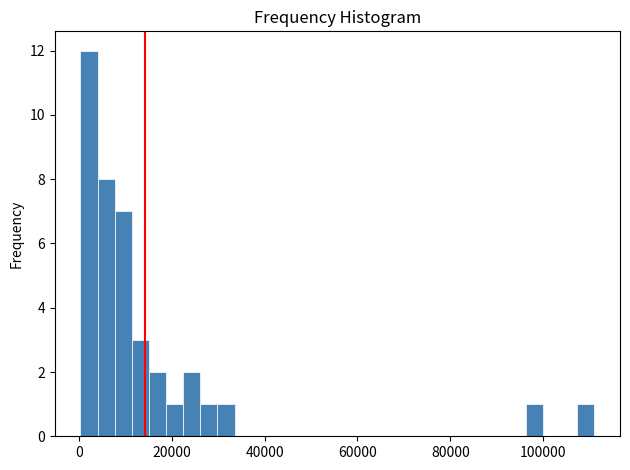

Around what value on the x-axis is the tallest bar? Give the approximate position of its centre, as read against the axis.

2000